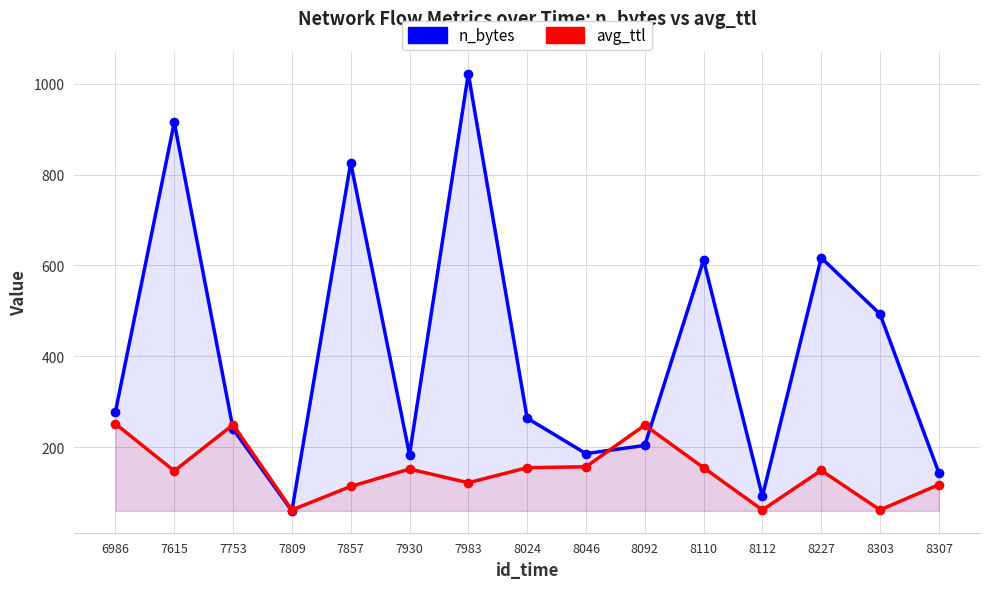

At which label is avg_ttl closest to 156?

8024